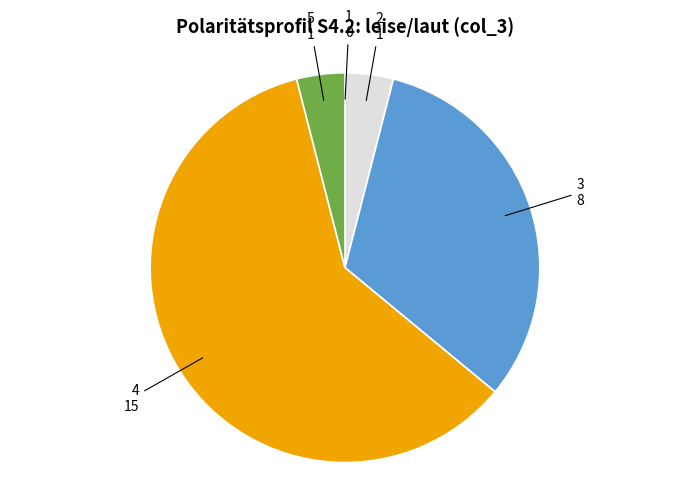

What is the ratio of the value at 3 to the value at 4?

0.5